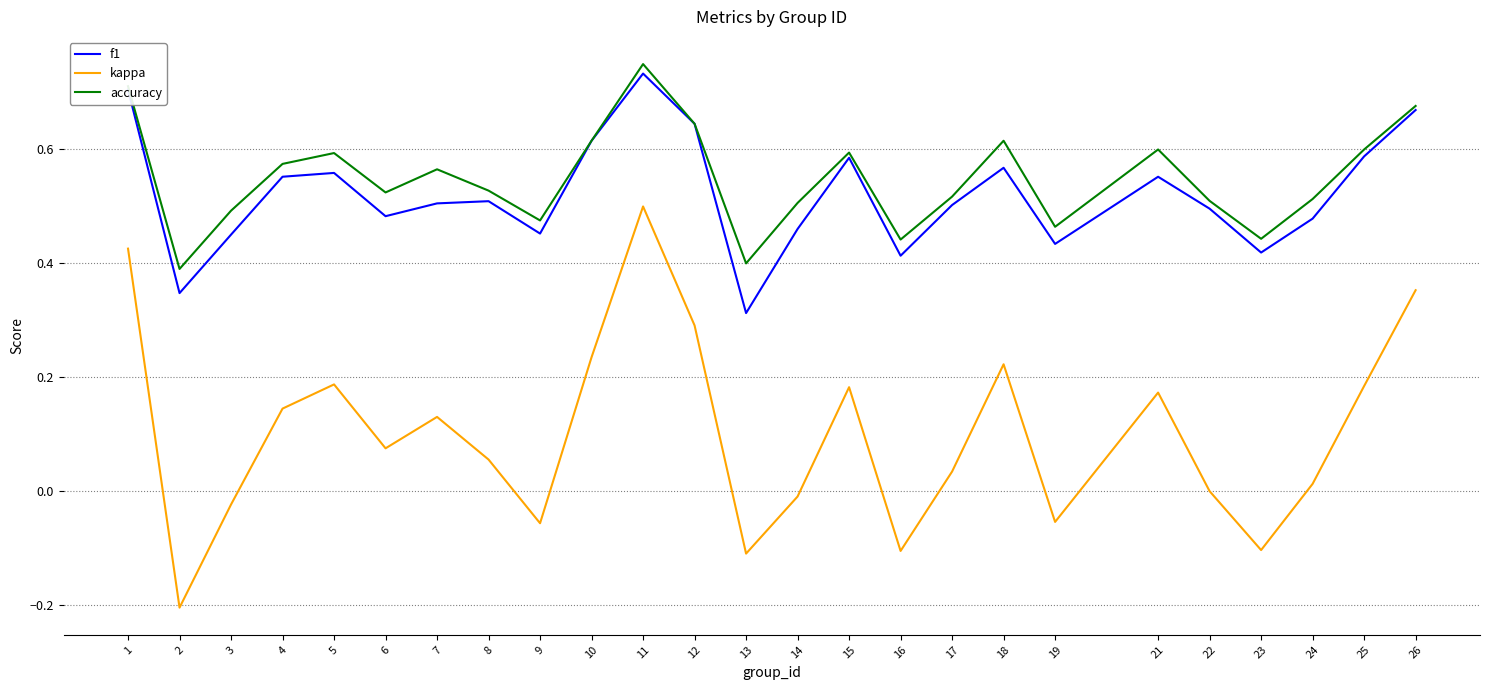

True or false: accuracy and kappa cross at least once.

False